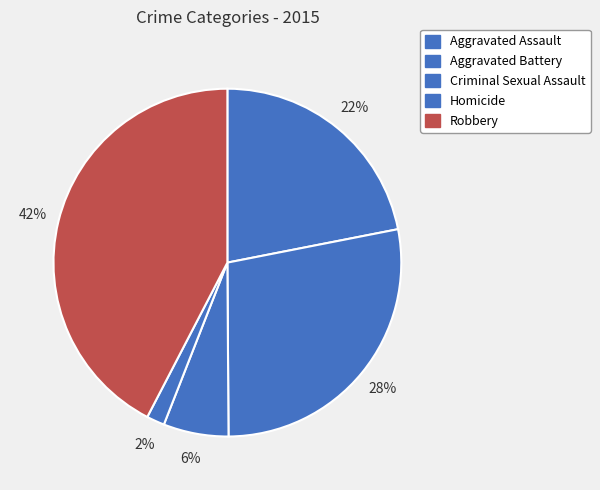

How many segments does this pie chart have?

5